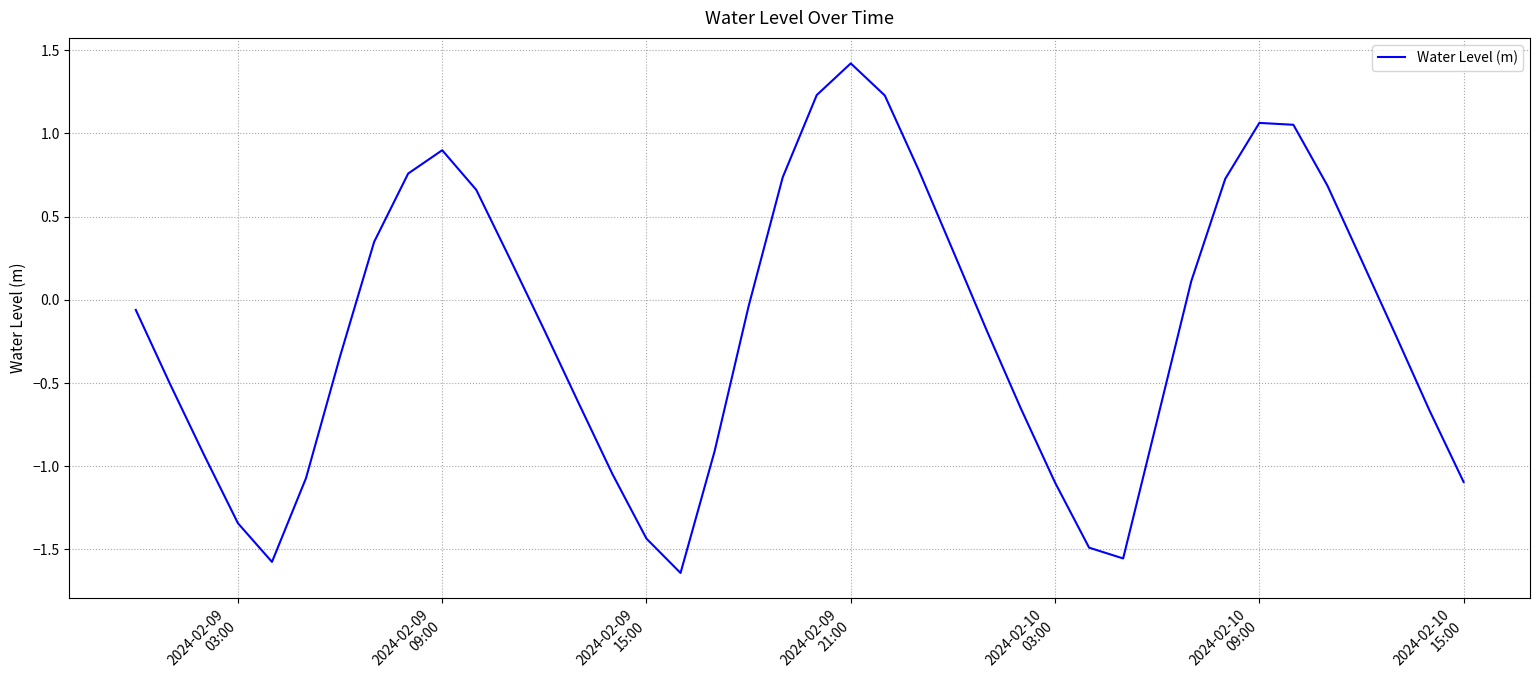

What is the difference between the maximum and minimum values?

3.1